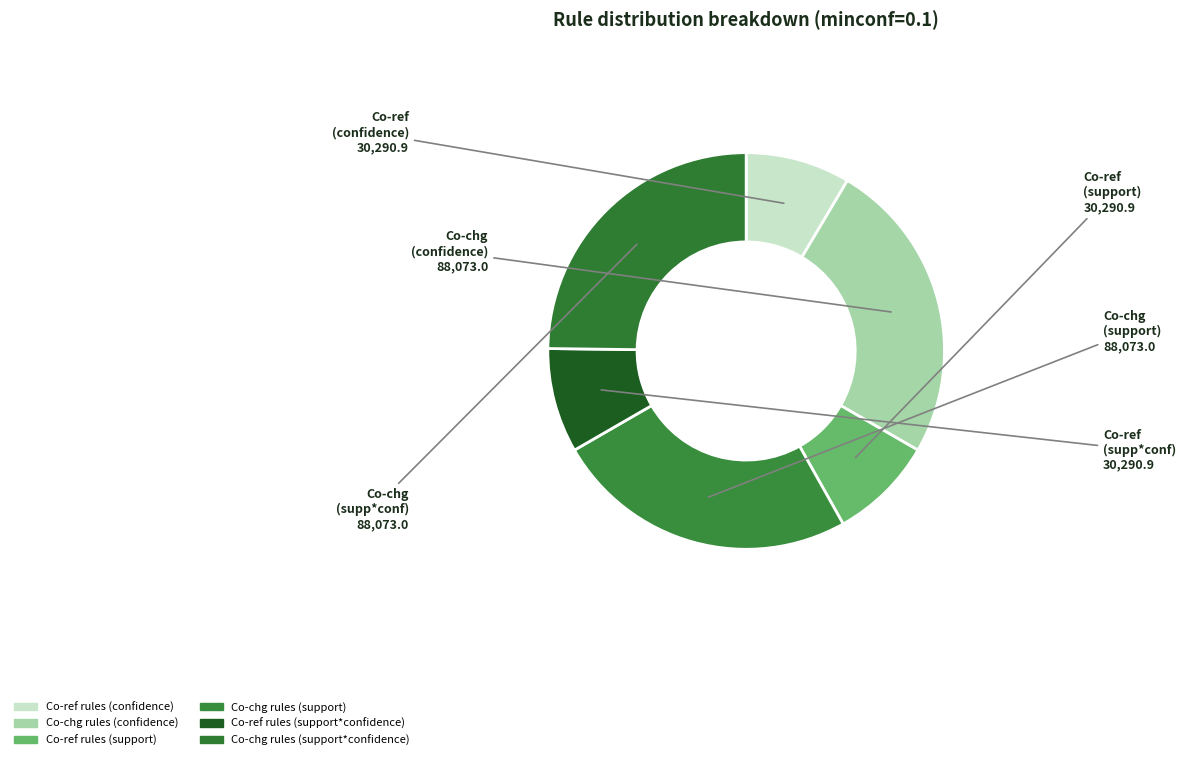

Count the number of slices in the pie.

6